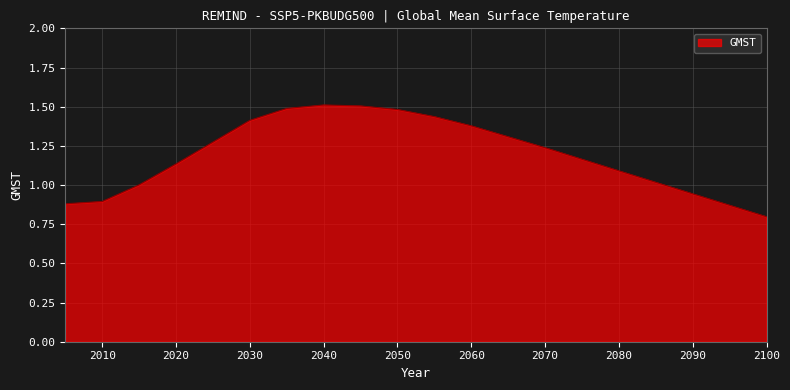

What is the difference between the maximum and minimum values?

0.7